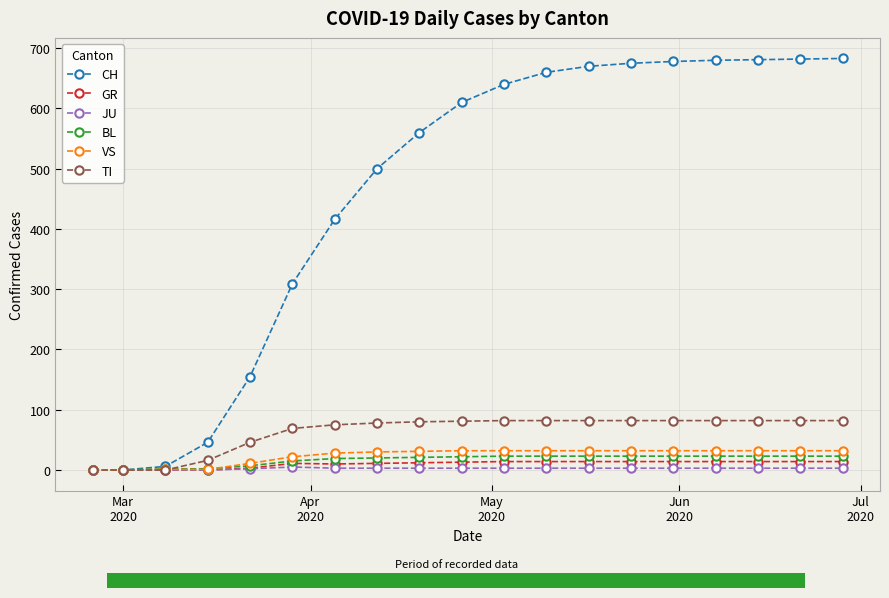

What are all the series names shown in the legend?

CH, GR, JU, BL, VS, TI